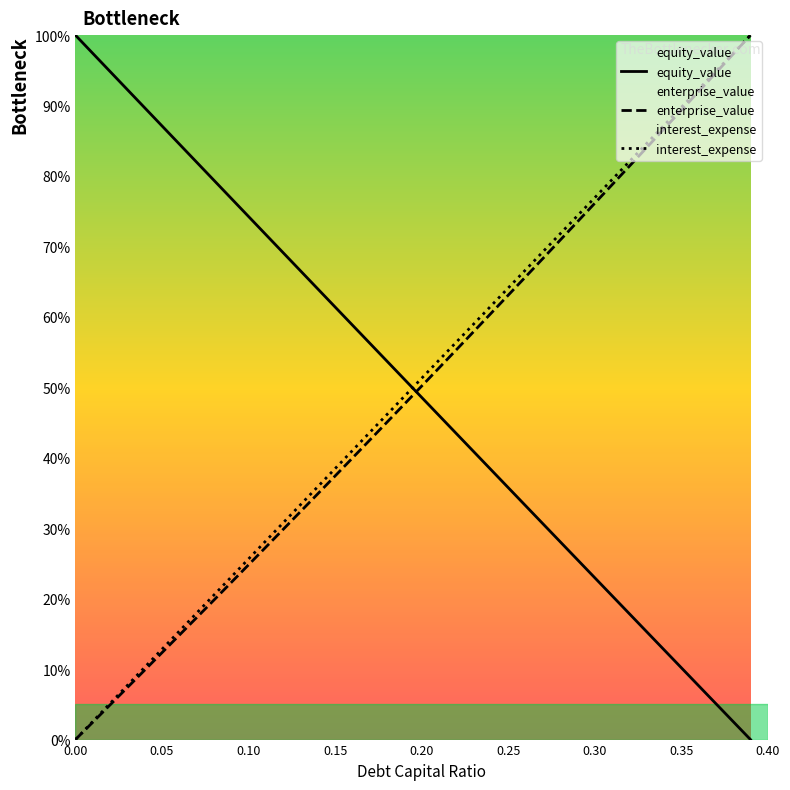

Count the number of categories in the chart.

40